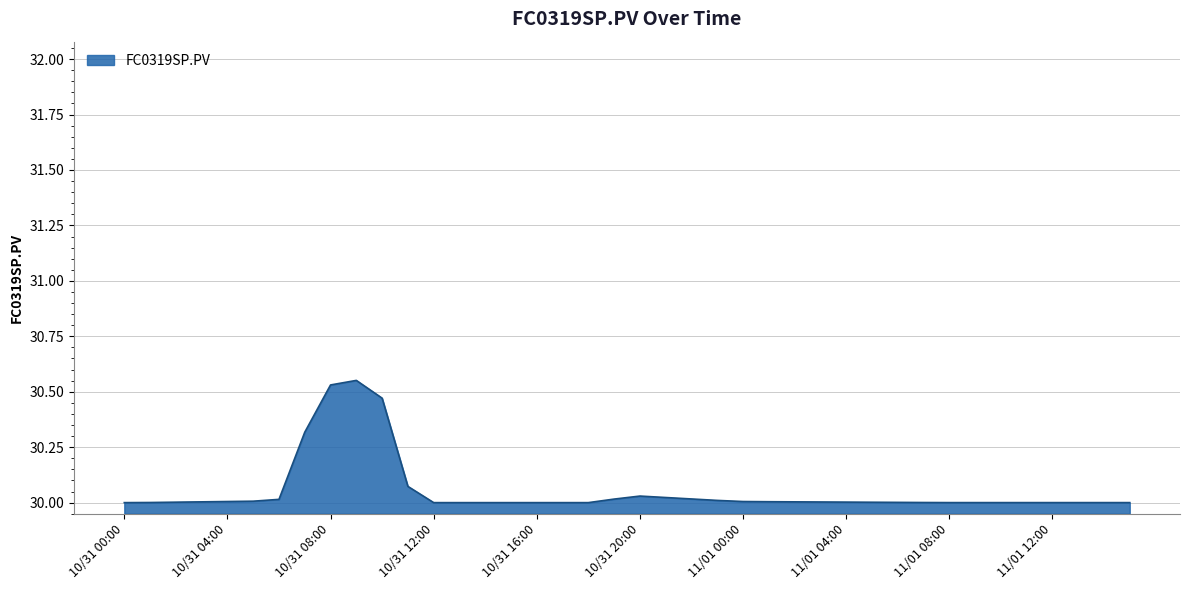

What is the difference between the maximum and minimum values?

0.6